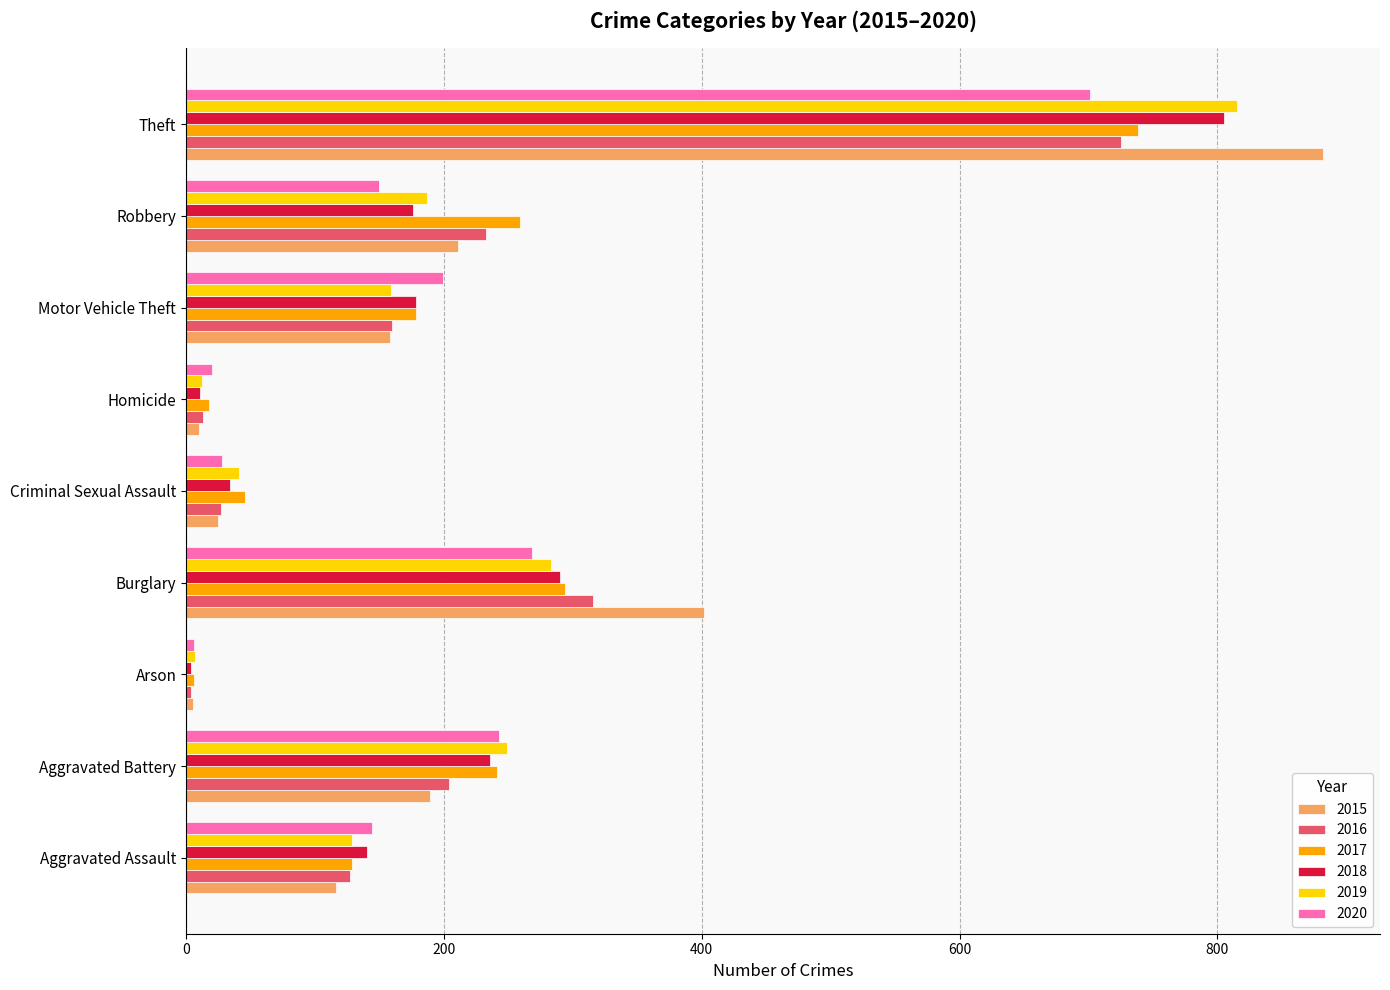

True or false: 2016 has a value of 212 at Burglary.

False